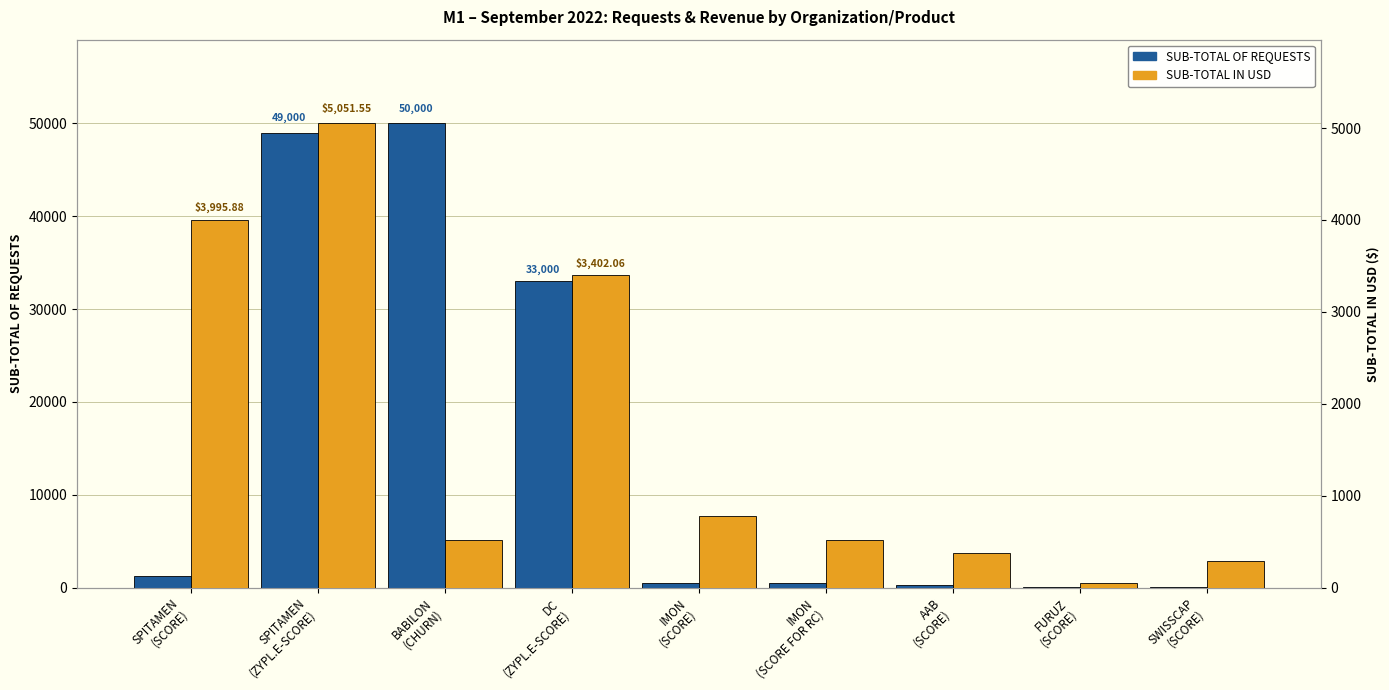

Which series changed the most between IMON
(SCORE) and IMON
(SCORE FOR RC)?

SUB-TOTAL IN USD